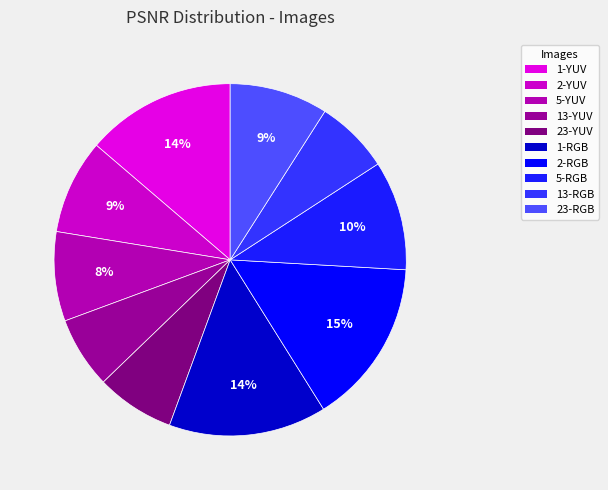

Is it true that 13-RGB is 1% of the pie?

False